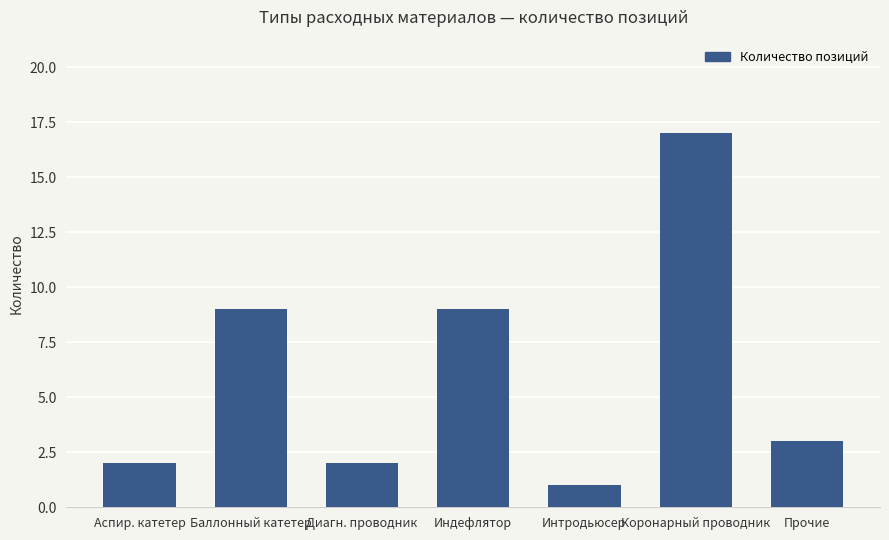

Reading left to right, extract all data points from this chart.

2	9	2	9	1	17	3